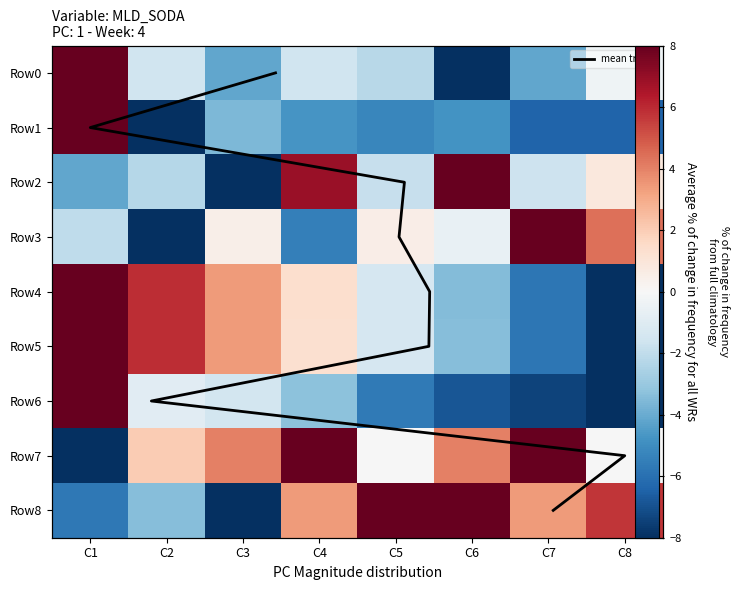

At which category is the sum across all series the highest?

C1